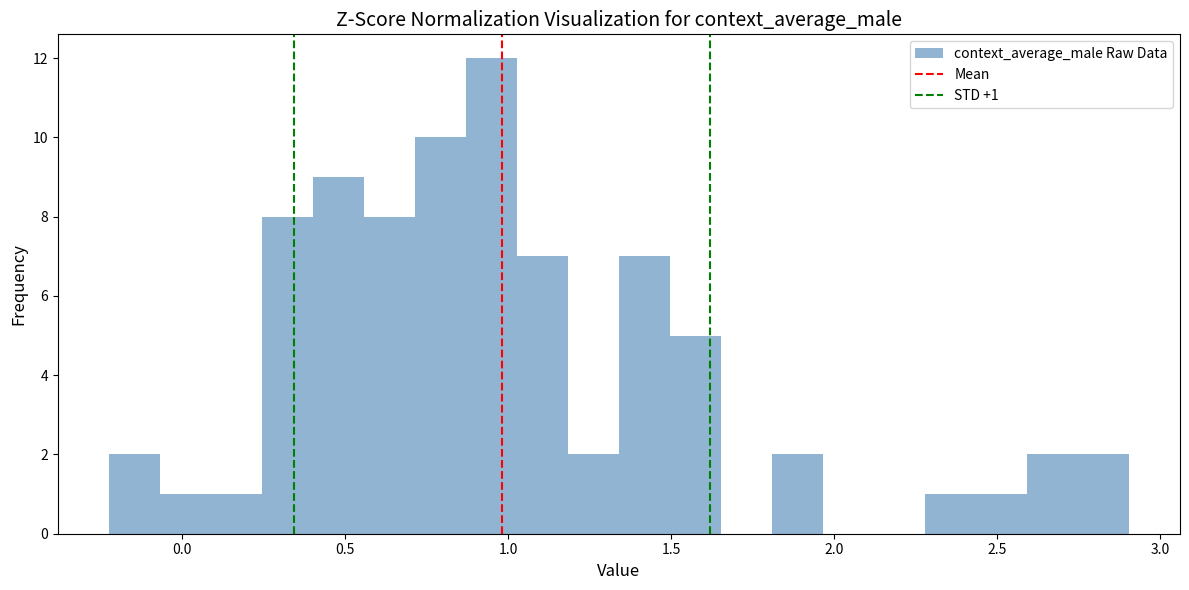

Read against the x-axis, roughly where is the centre of the tallest bar?

0.95